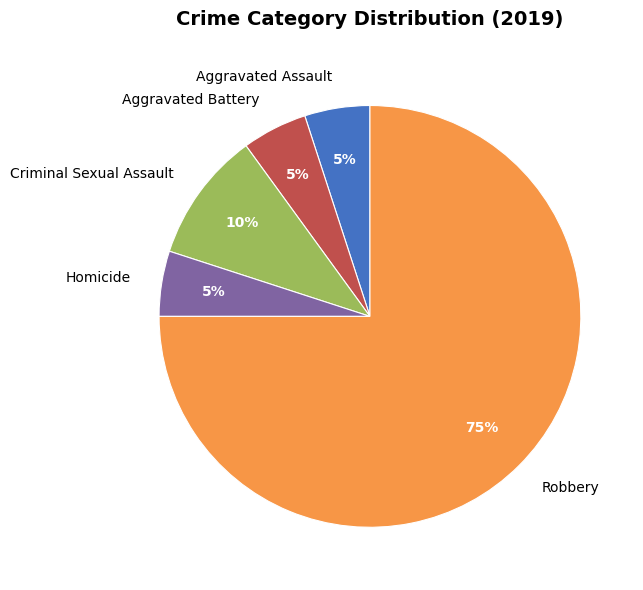

To the nearest percent, what portion does Robbery represent?

75%